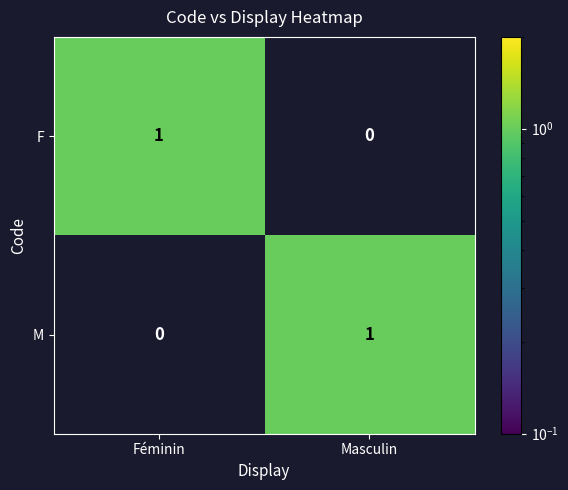

Reading right to left, list all the values displayed in this chart.

F: Masculin=0	Féminin=1
M: Masculin=1	Féminin=0